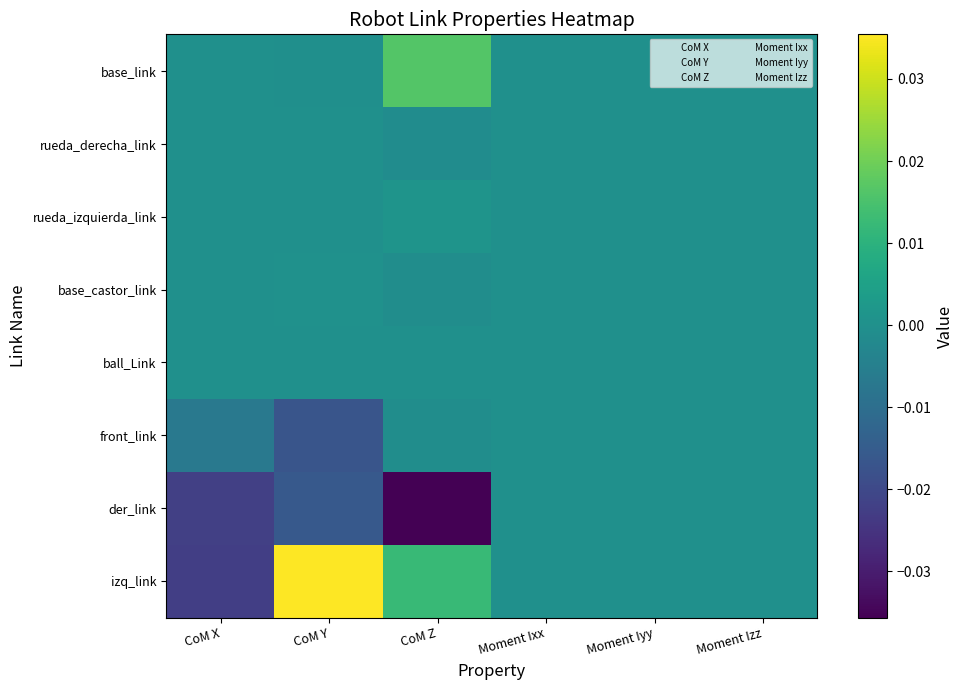

Which series changed the most between CoM Z and Moment Ixx?

der_link